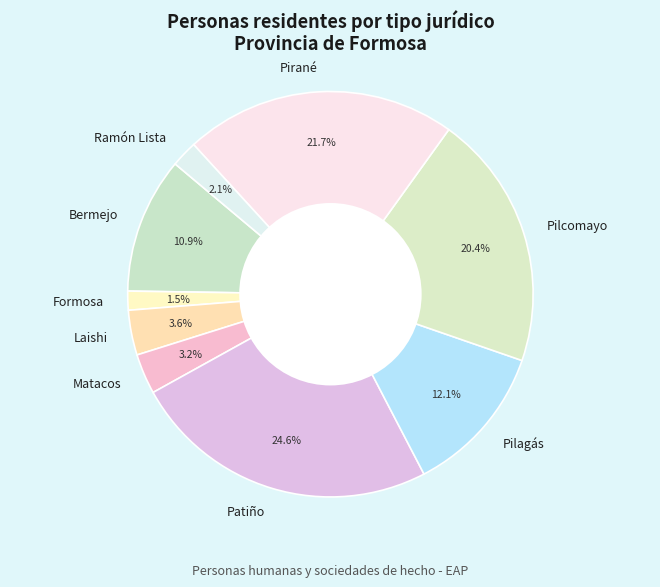

Which has a higher value, Patiño or Formosa?

Patiño